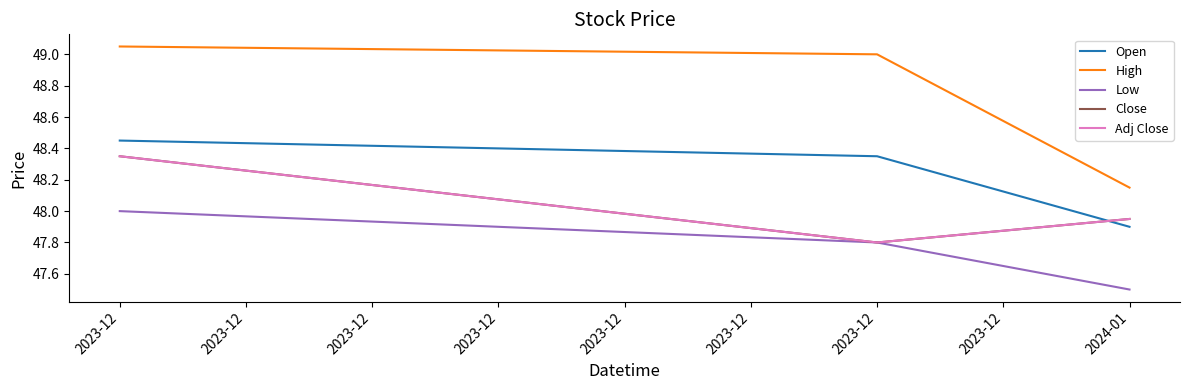

Which series has the largest total across all categories?

High